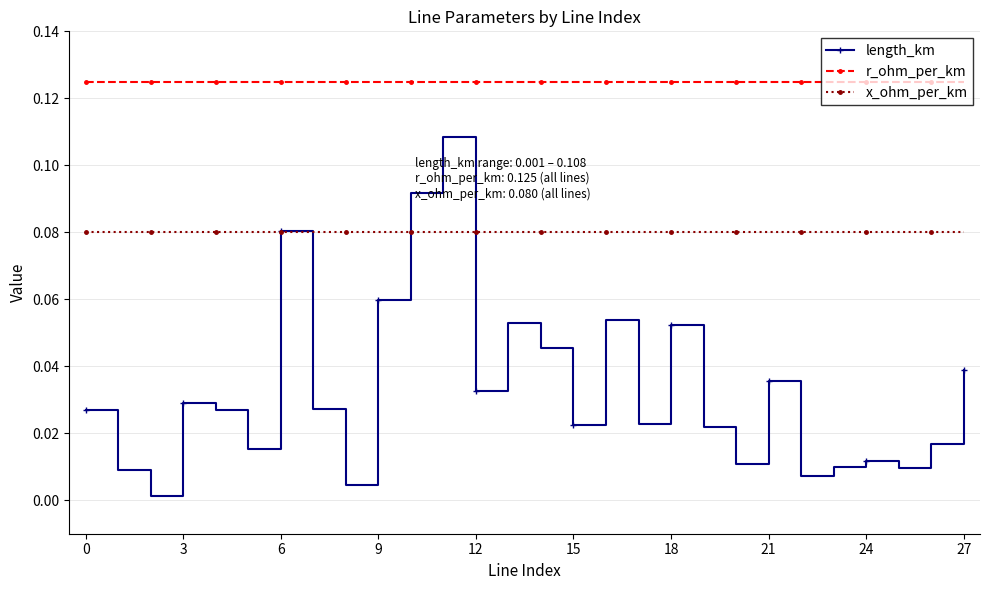

Rank the series by their maximum value, from lowest to highest.

x_ohm_per_km, length_km, r_ohm_per_km